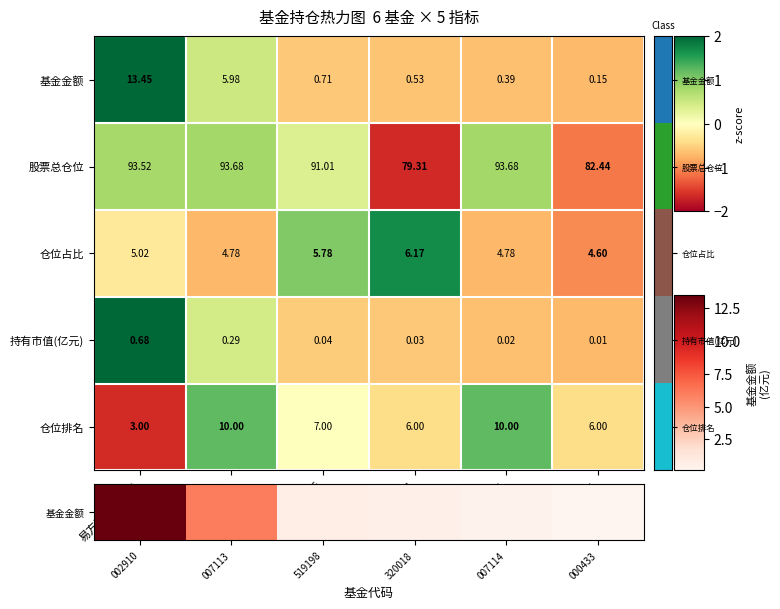

Is the value of 基金金额 at 永赢高端制造A greater than the value of 仓位占比 at 万家颐和灵活?

Yes